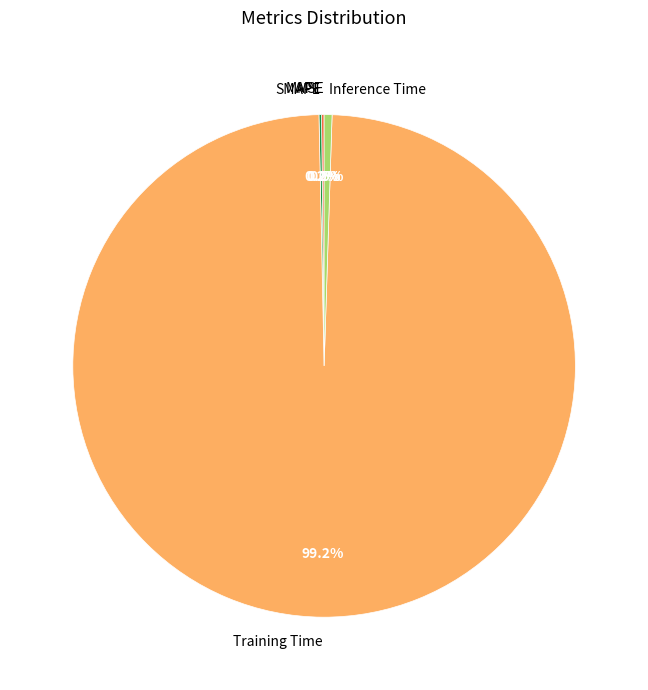

To the nearest percent, what percentage of the pie is Training Time?

99%